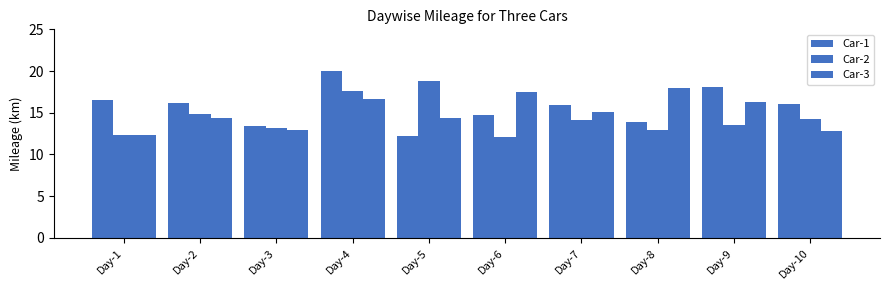

How many distinct data groups are displayed?

3